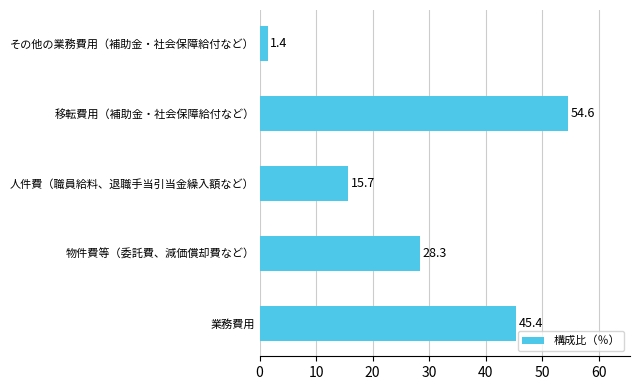

What is the average value?

29.1